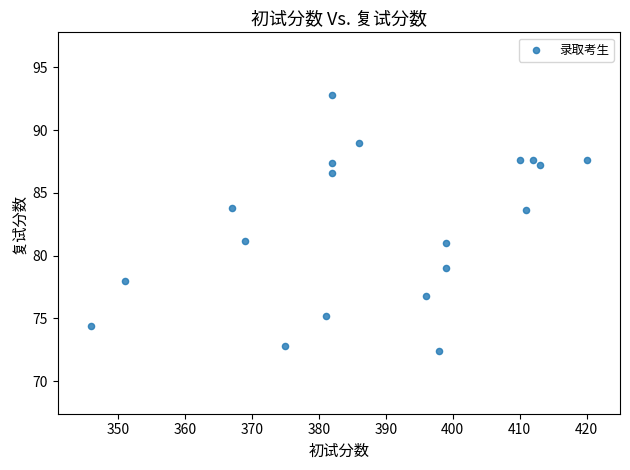

What is the range of X values (max minus min)?

74.0